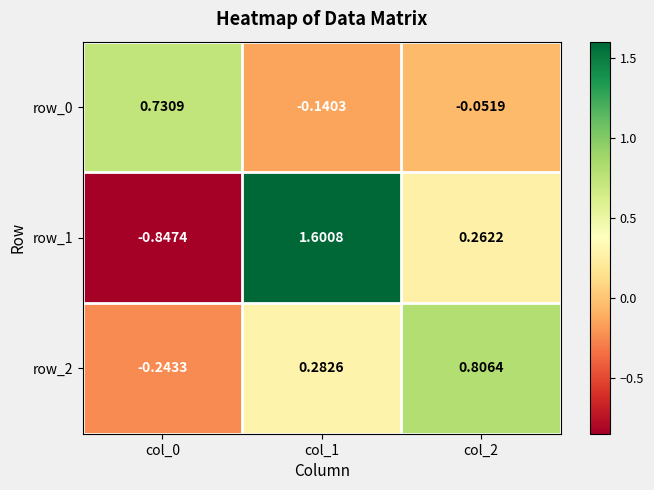

How many data points in row_1 are above 0?

2